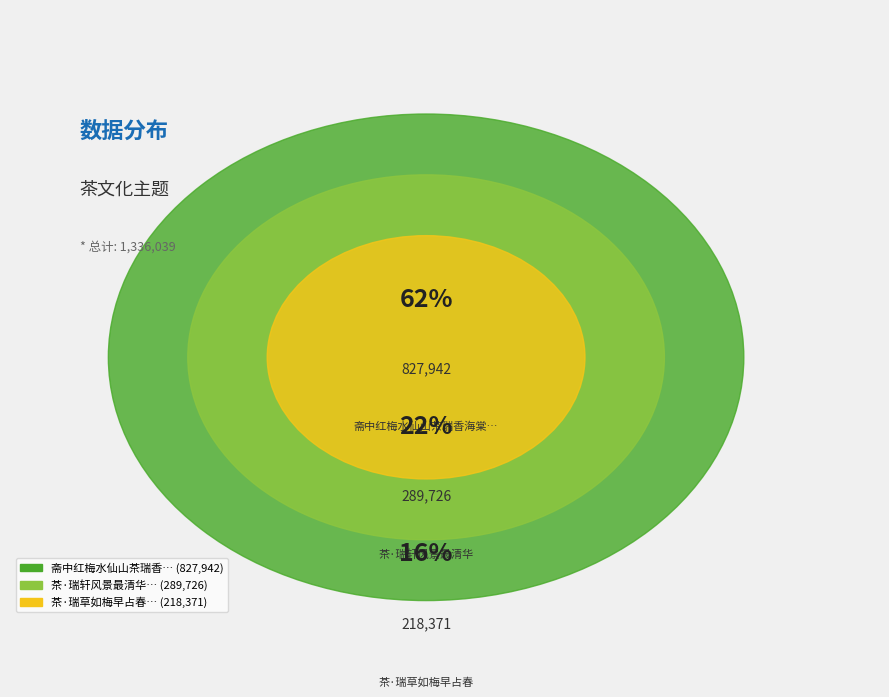

What is the smallest slice in the pie chart?

茶·瑞草如梅早占春